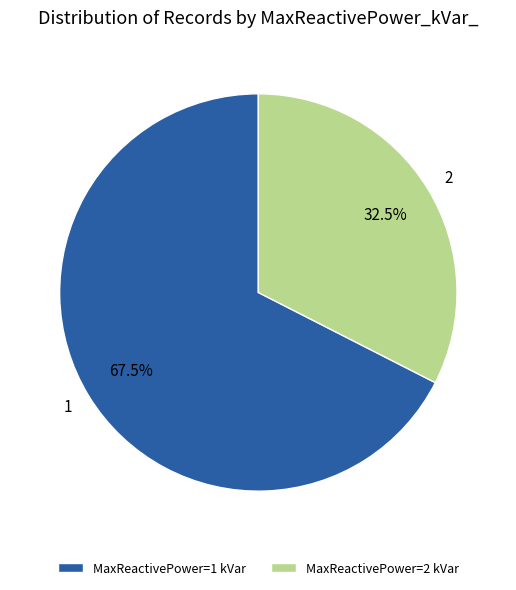

Is there any slice that represents more than half of the pie?

Yes